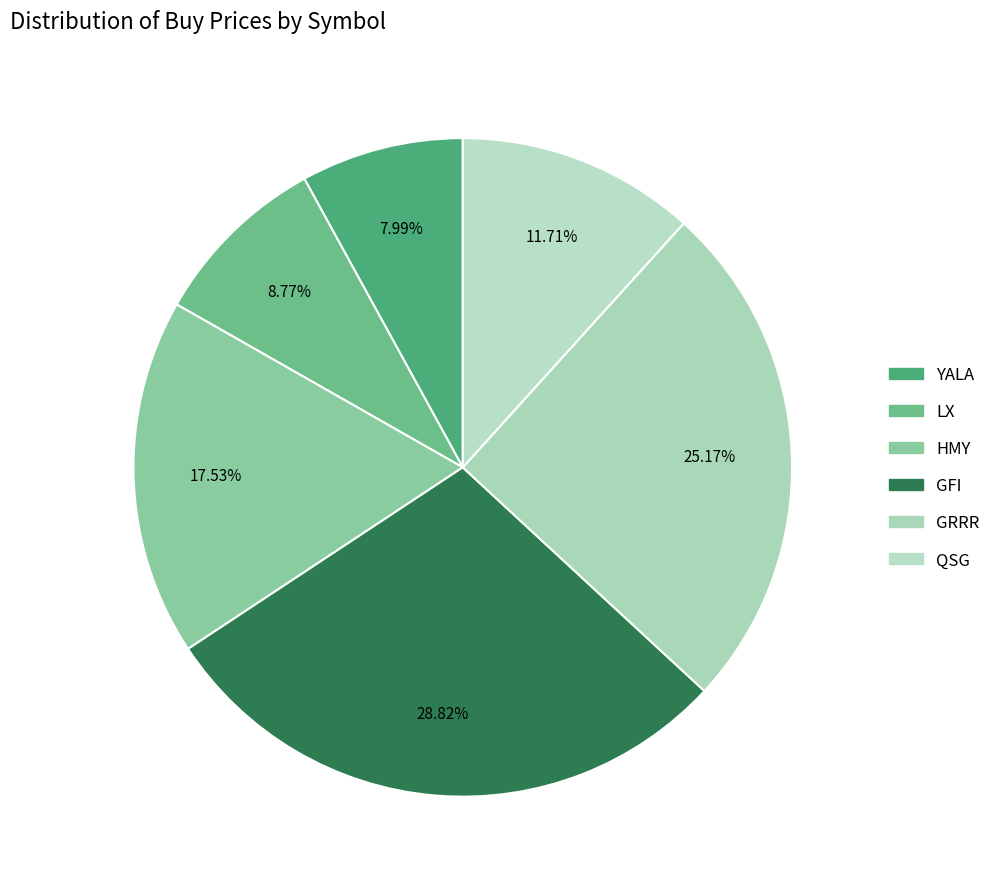

To the nearest percent, what percentage of the pie is HMY?

18%